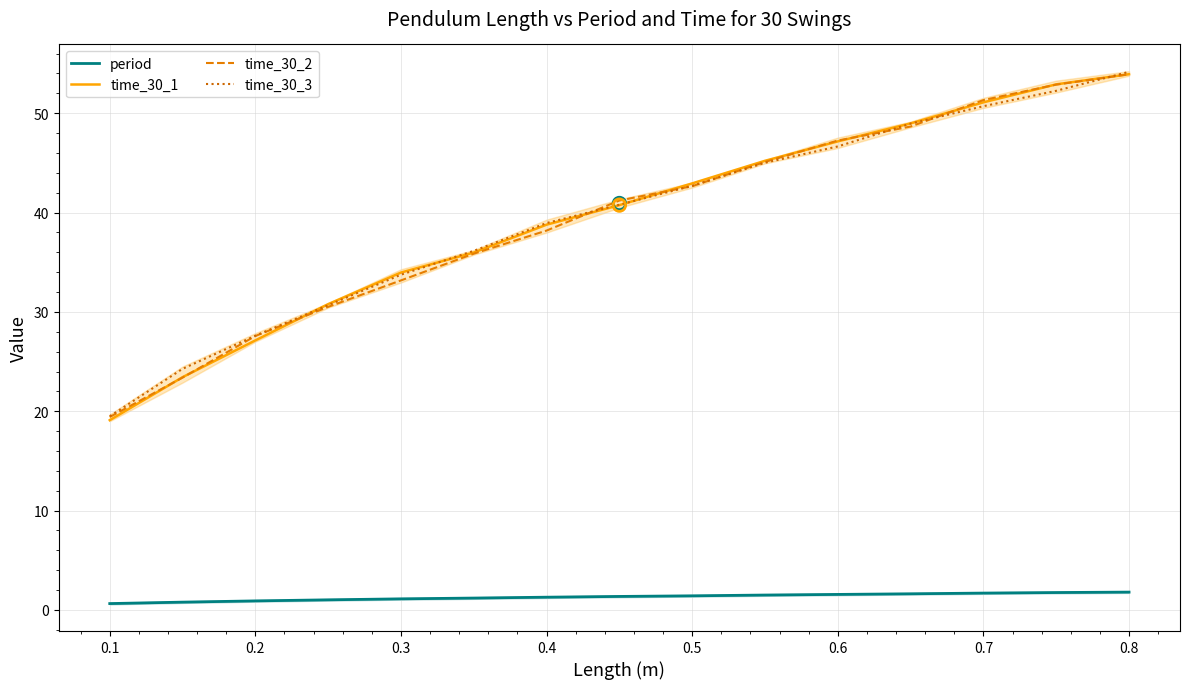

Which series has the largest total across all categories?

time_30_1